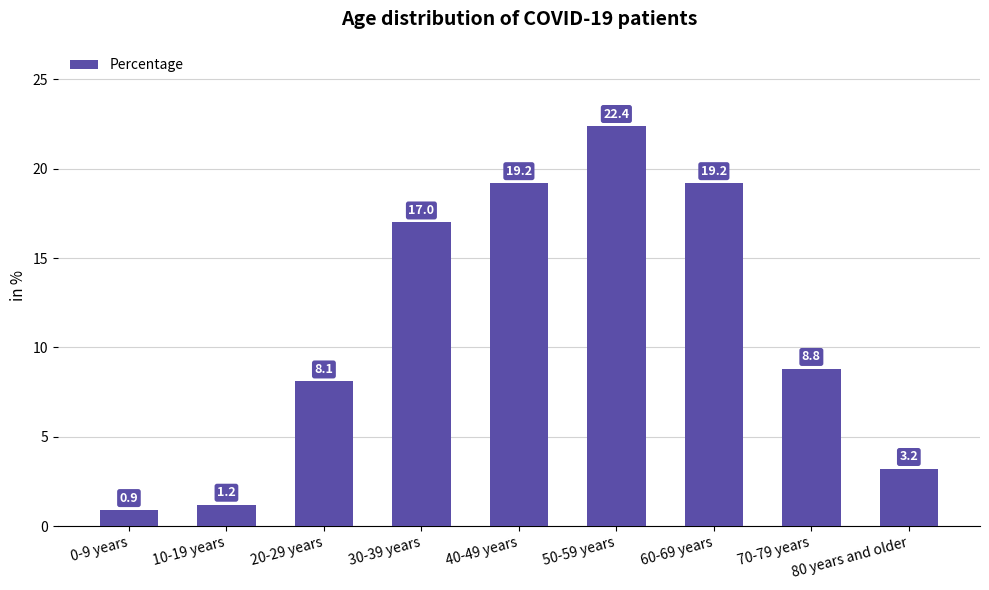

Between 10-19 years and 40-49 years, which is larger?

40-49 years